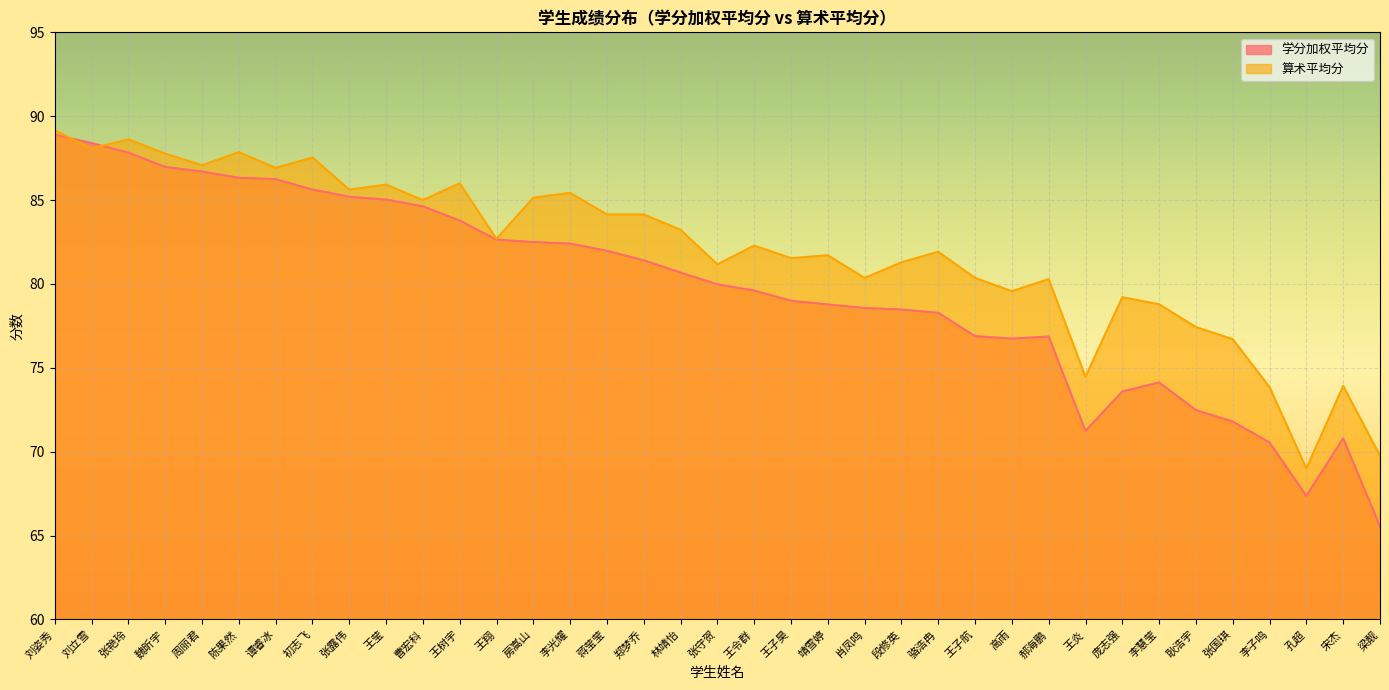

Reading left to right, list all the values displayed in this chart.

学分加权平均分: 88.9	88.4	87.8	87.0	86.7	86.3	86.2	85.6	85.2	85.0	84.6	83.8	82.6	82.5	82.4	82.0	81.4	80.7	80.0	79.6	79.0	78.8	78.6	78.5	78.3	76.9	76.7	76.9	71.2	73.6	74.1	72.5	71.8	70.5	67.4	70.8	65.5
算术平均分: 89.2	88.1	88.6	87.8	87.1	87.9	86.9	87.5	85.6	85.9	85.0	86.0	82.7	85.1	85.4	84.1	84.1	83.2	81.2	82.3	81.5	81.7	80.4	81.3	81.9	80.4	79.6	80.3	74.5	79.2	78.8	77.4	76.7	73.8	69.0	73.9	69.8